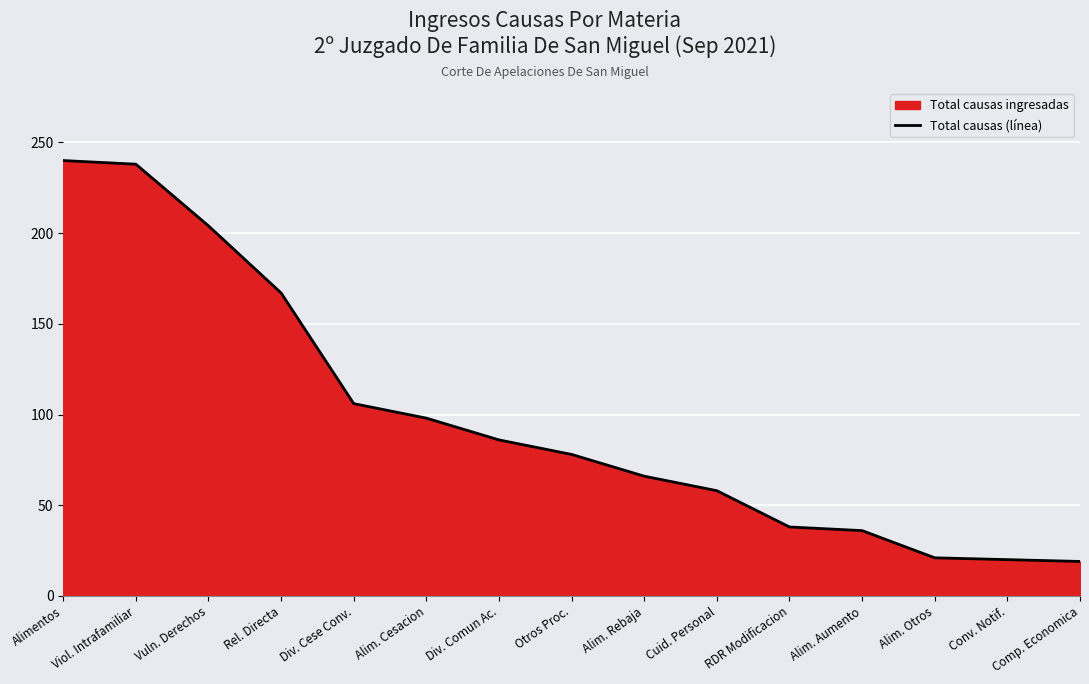

What is the label of the 6th point from the left?

Alim. Cesacion